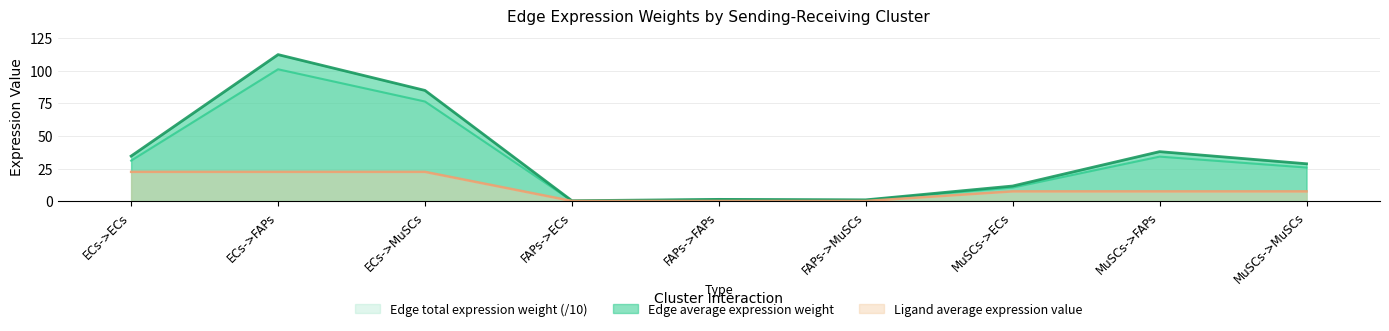

What is the maximum value shown in the chart?

112.4